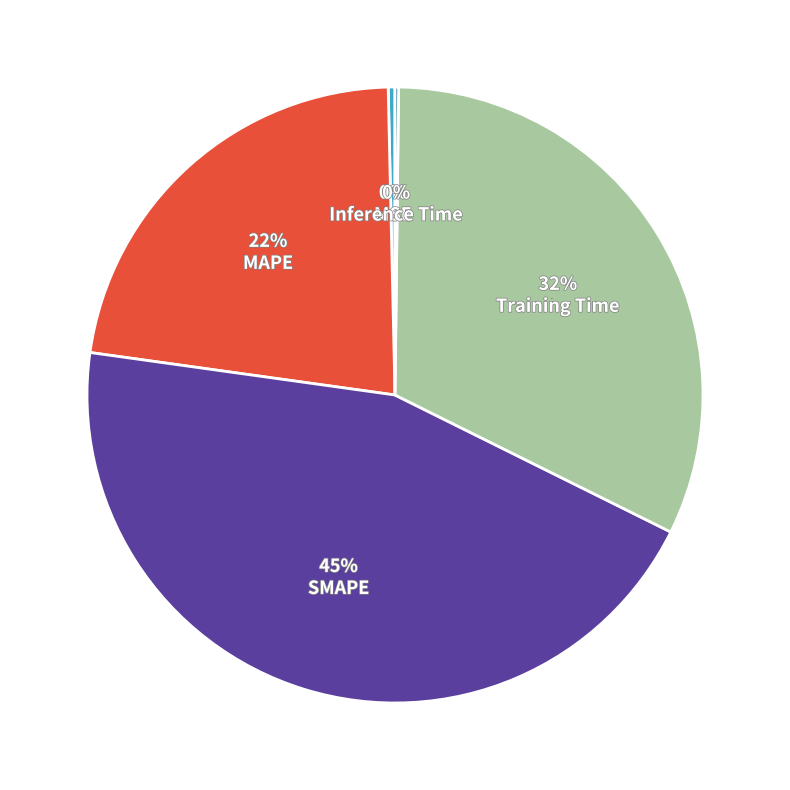

What is the change in value from MAPE to Inference Time?

-1.0